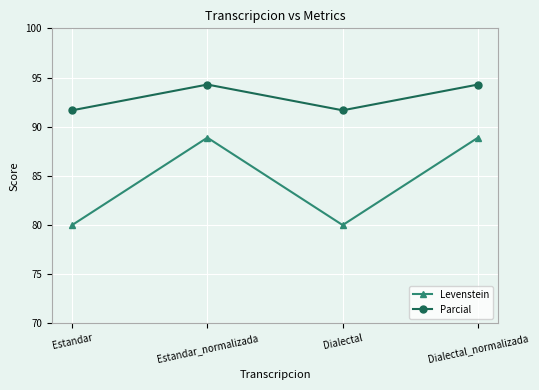

What is the difference between the second highest and minimum values in the Levenstein series?

8.9